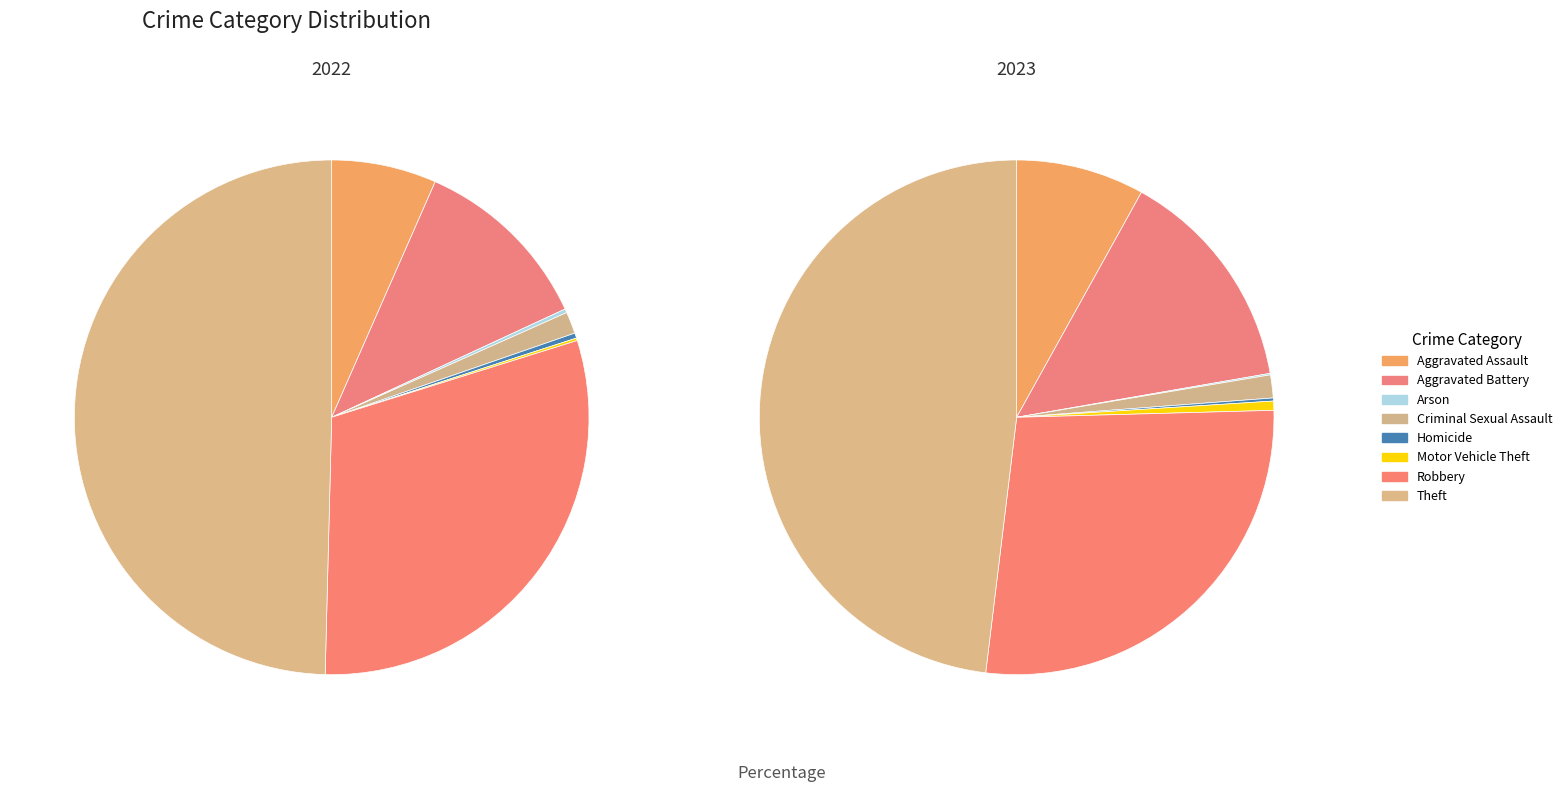

Which series has the widest spread of values?

values_2022